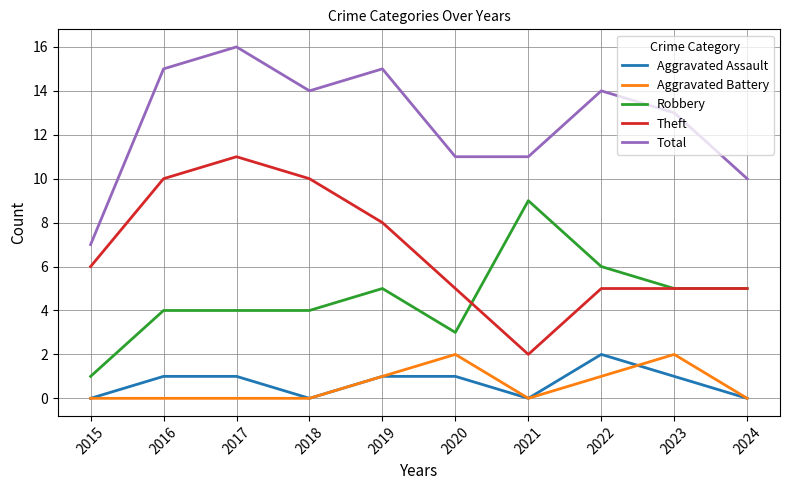

Reading left to right, transcribe all the data shown in this chart.

Aggravated Assault: 2015=0	2016=1	2017=1	2018=0	2019=1	2020=1	2021=0	2022=2	2023=1	2024=0
Aggravated Battery: 2015=0	2016=0	2017=0	2018=0	2019=1	2020=2	2021=0	2022=1	2023=2	2024=0
Robbery: 2015=1	2016=4	2017=4	2018=4	2019=5	2020=3	2021=9	2022=6	2023=5	2024=5
Theft: 2015=6	2016=10	2017=11	2018=10	2019=8	2020=5	2021=2	2022=5	2023=5	2024=5
Total: 2015=7	2016=15	2017=16	2018=14	2019=15	2020=11	2021=11	2022=14	2023=13	2024=10